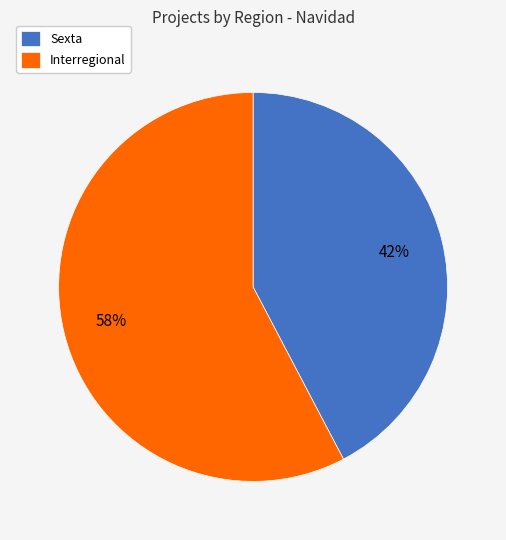

True or false: Sexta accounts for 53% of the total.

False